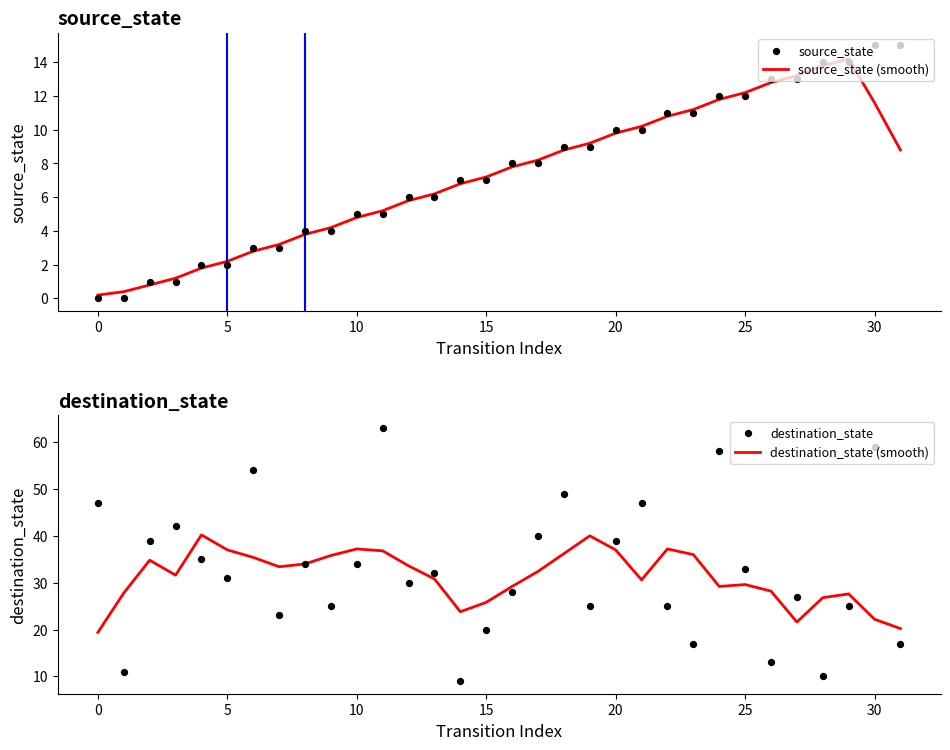

What are all the series names shown in the legend?

source_state (smooth), source_state, destination_state (smooth), destination_state